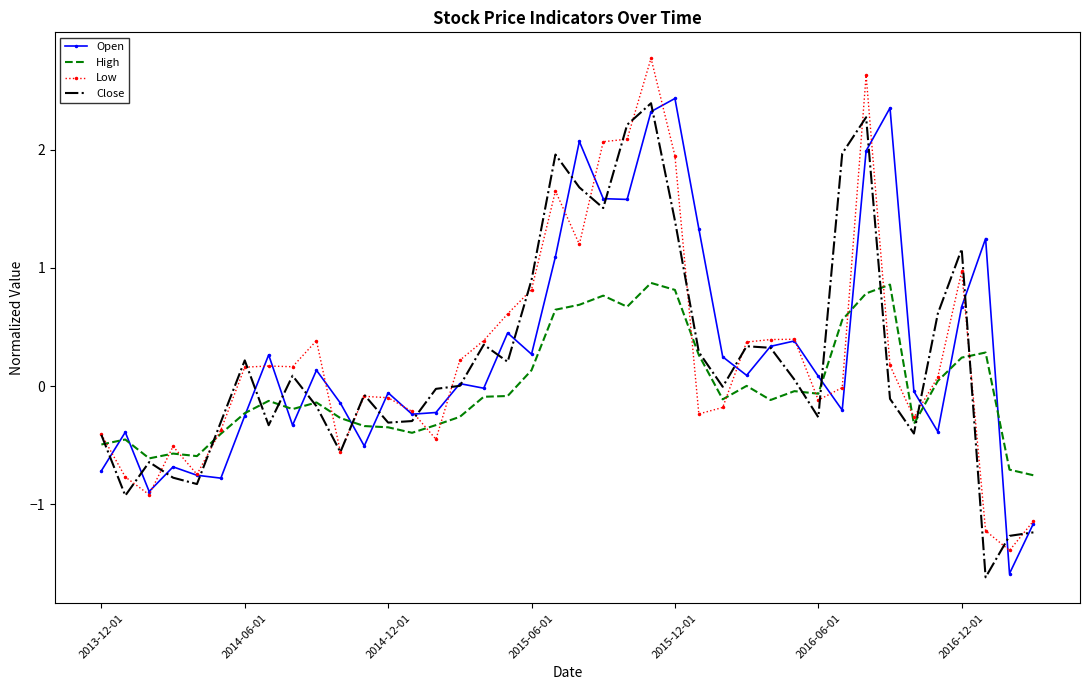

What is the smallest value displayed?

-1.6